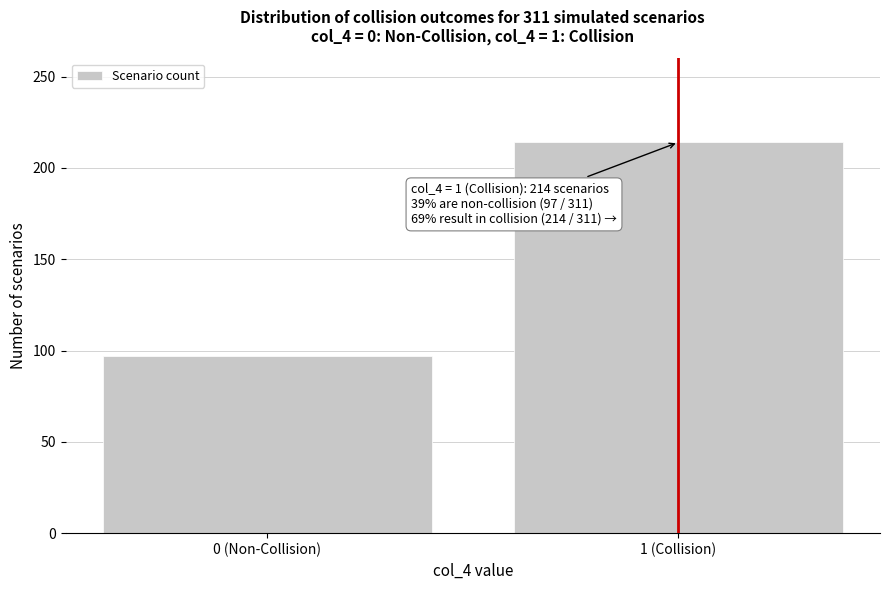

Reading left to right, what are all the values shown in this chart?

97	214